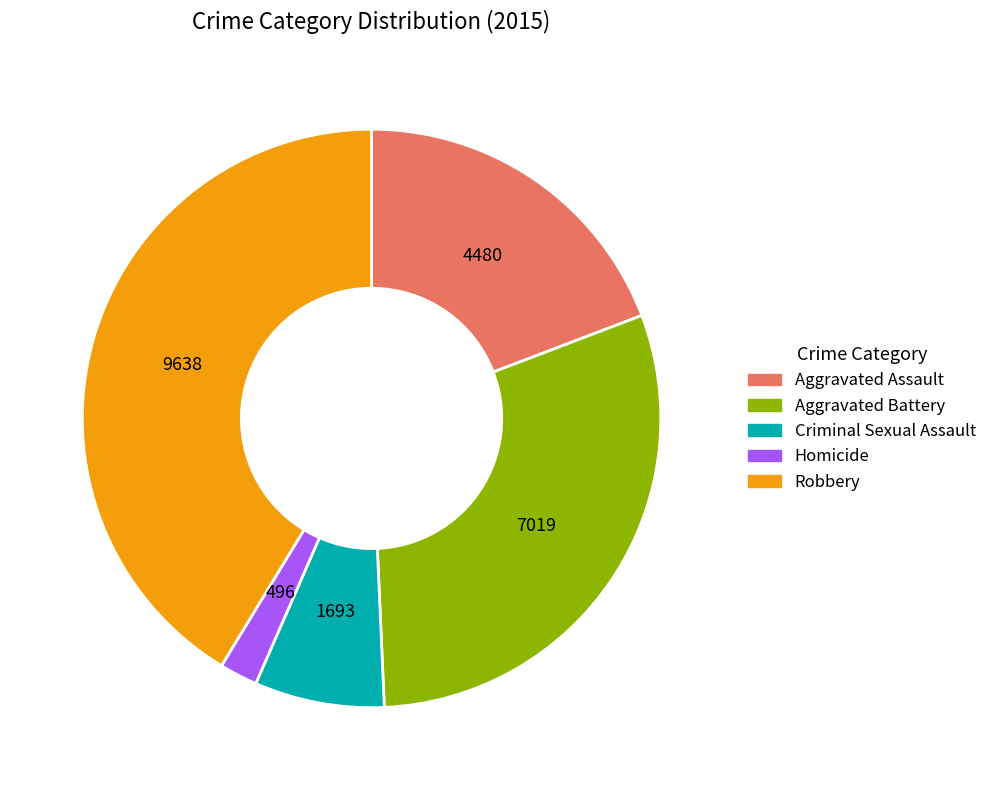

Does any single category account for the majority?

No